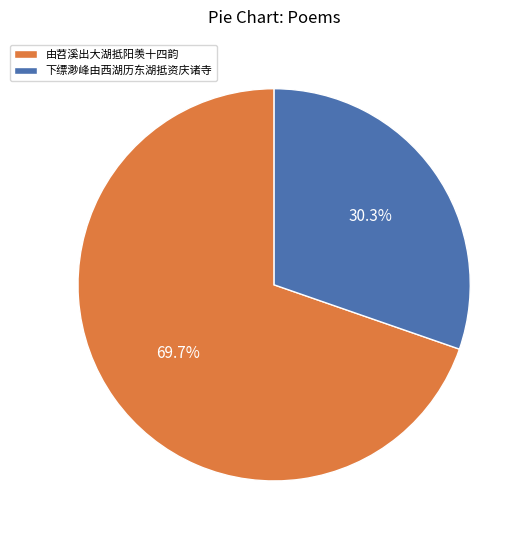

What is the smallest slice in the pie chart?

下缥渺峰由西湖历东湖抵资庆诸寺